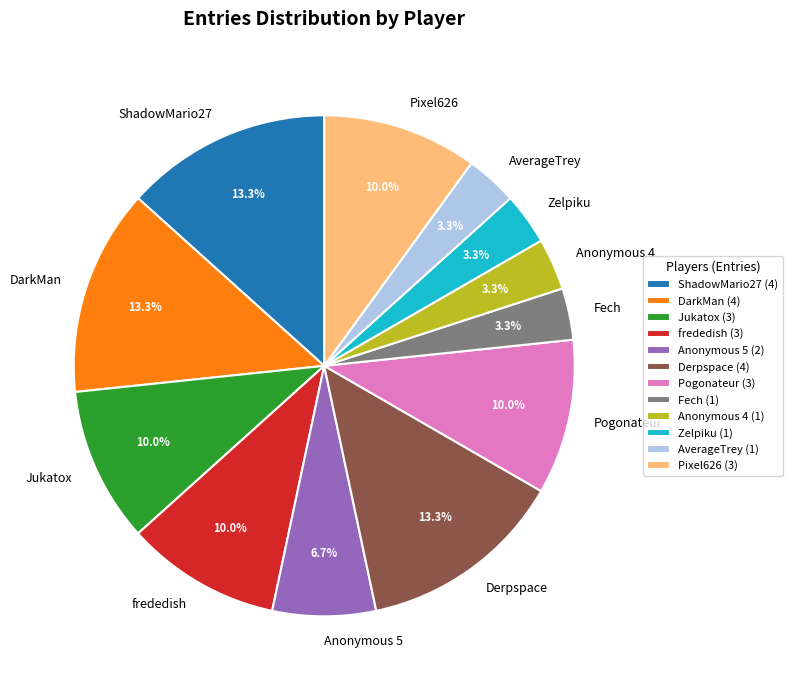

Count the number of slices in the pie.

12